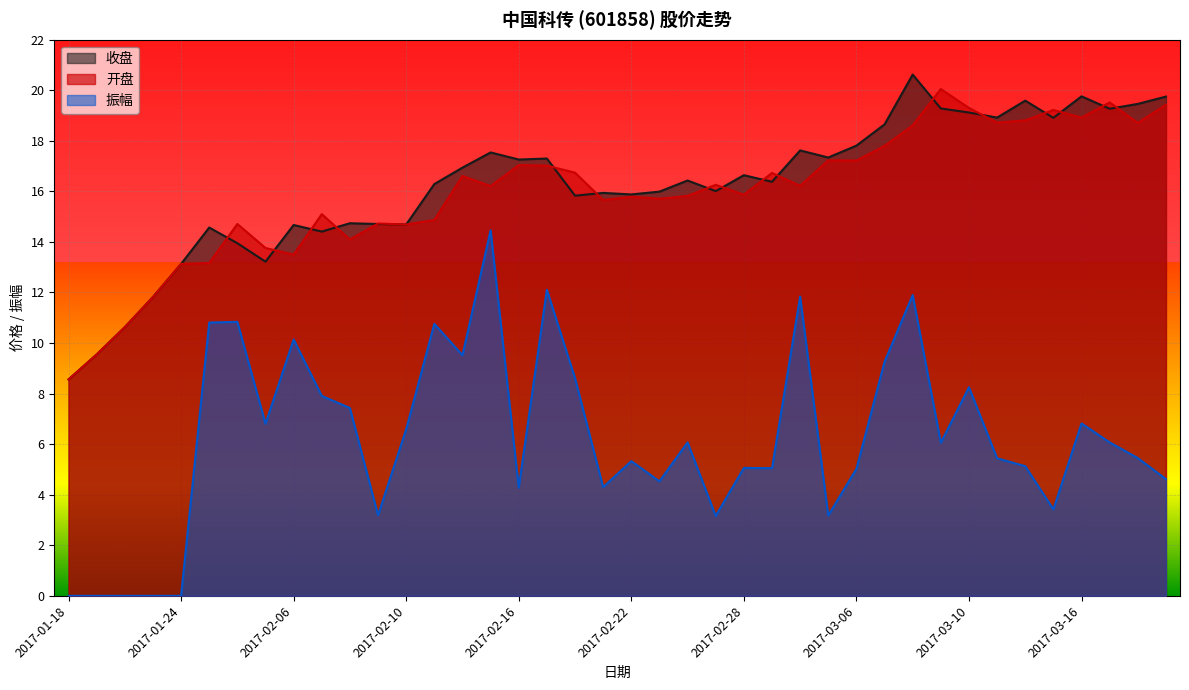

Reading left to right, list all the values displayed in this chart.

收盘: 8.6	9.6	10.6	11.8	13.1	14.6	13.9	13.2	14.7	14.4	14.7	14.7	14.7	16.3	16.9	17.5	17.3	17.3	15.8	15.9	15.9	16.0	16.4	16.0	16.6	16.4	17.6	17.3	17.8	18.6	20.6	19.3	19.1	18.9	19.6	18.9	19.8	19.3	19.5	19.8
开盘: 8.6	9.6	10.6	11.8	13.1	13.2	14.7	13.8	13.5	15.1	14.1	14.7	14.7	14.9	16.6	16.2	17.0	17.0	16.7	15.7	15.8	15.7	15.8	16.3	15.9	16.7	16.2	17.2	17.2	17.8	18.6	20.1	19.3	18.7	18.8	19.2	18.9	19.5	18.7	19.4
振幅: 0.0	0.0	0.0	0.0	0.0	10.8	10.8	6.8	10.1	7.9	7.4	3.2	6.6	10.8	9.5	14.5	4.3	12.1	8.6	4.3	5.3	4.5	6.1	3.2	5.1	5.0	11.8	3.2	5.0	9.3	11.9	6.1	8.2	5.4	5.1	3.4	6.8	6.1	5.5	4.6